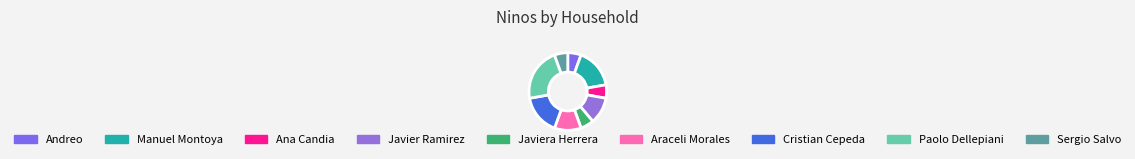

Is it true that Paolo Dellepiani is 22% of the pie?

True